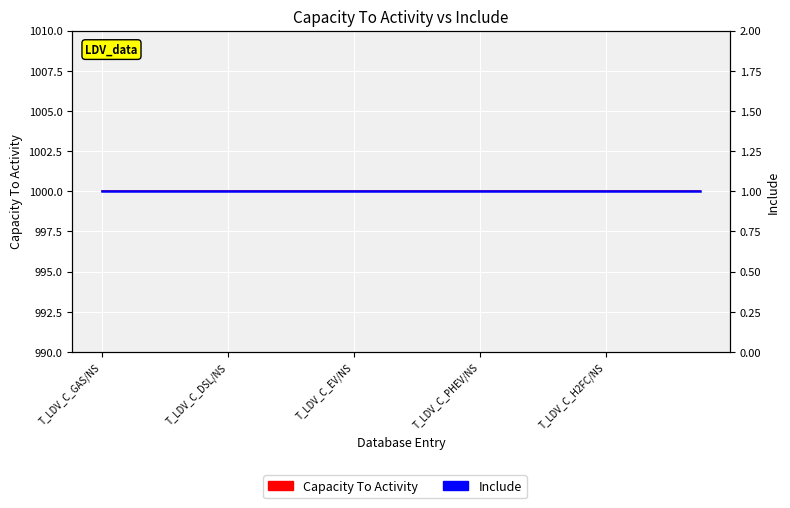

What is the total value across all series at 17?

1001